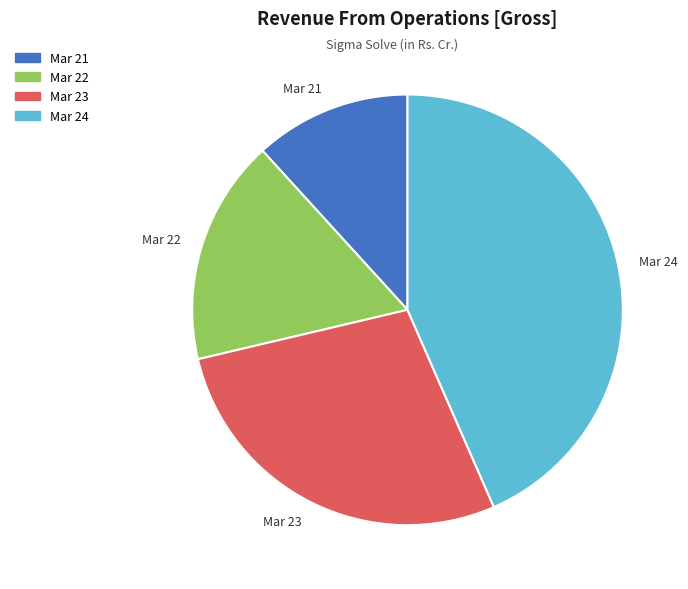

The Mar 21 slice represents 12% of the pie. True or false?

True